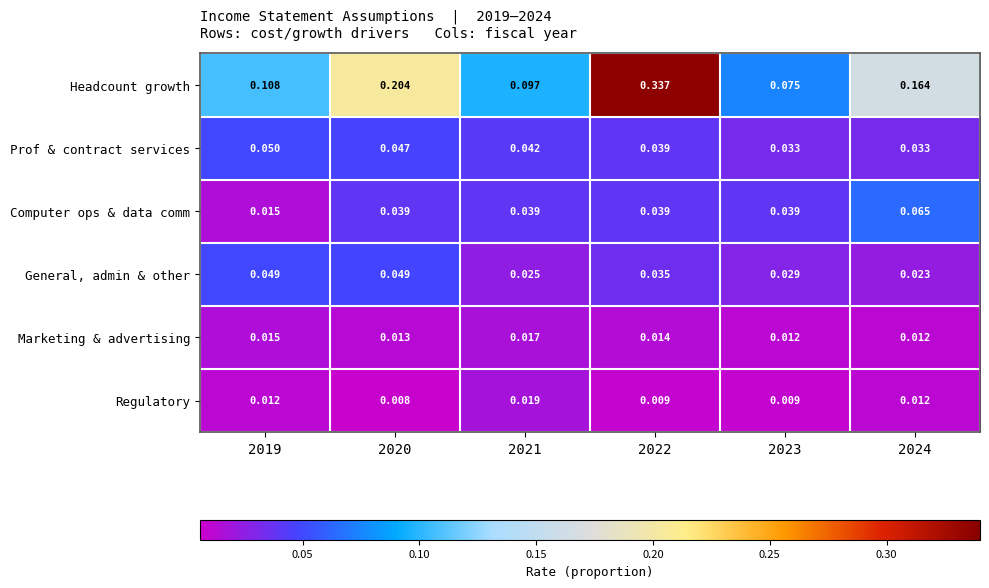

Which series changed the most between 2023 and 2024?

Headcount growth